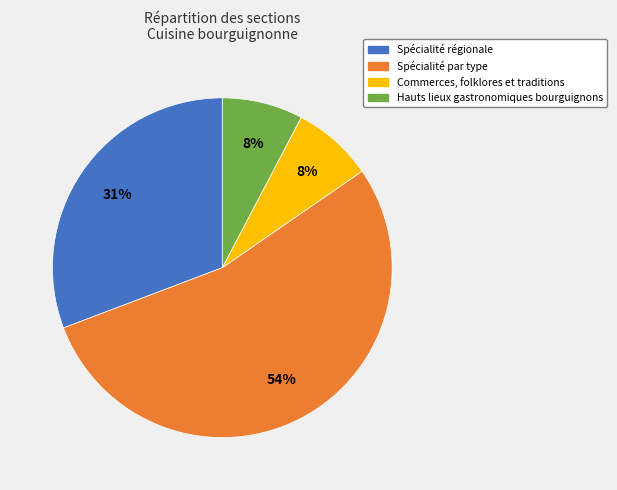

Is there any slice that represents more than half of the pie?

Yes